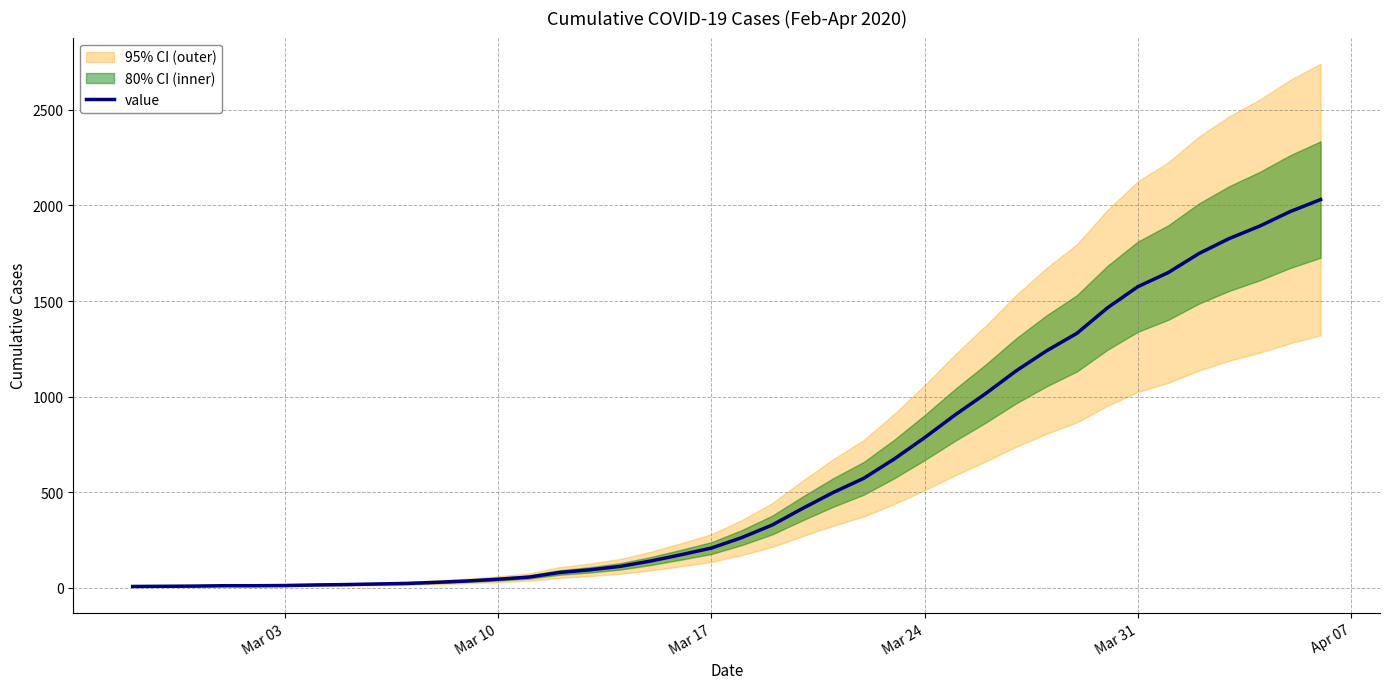

What is the maximum value for value?

2031